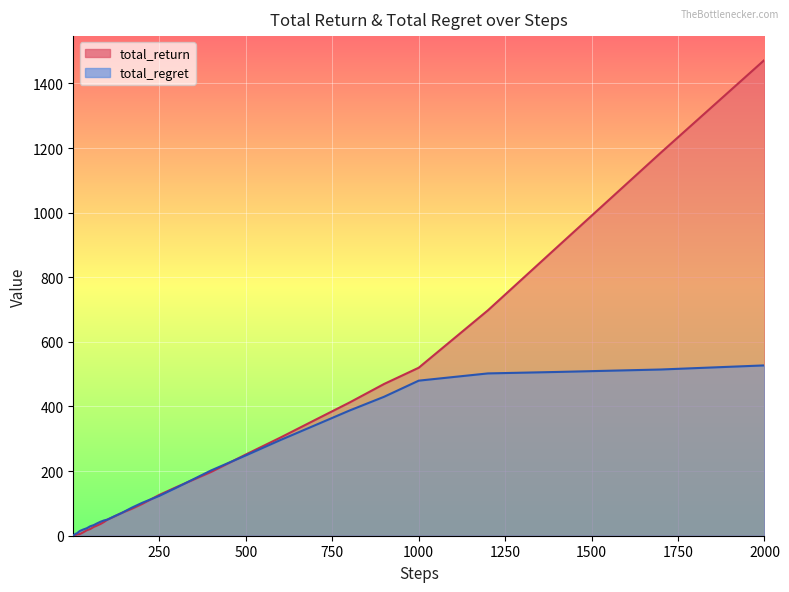

True or false: total_regret and total_return cross at least once.

True